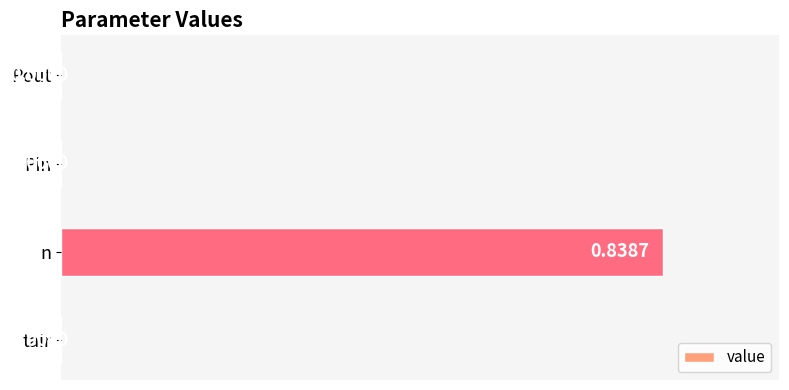

Which has a higher value, tair or n?

n